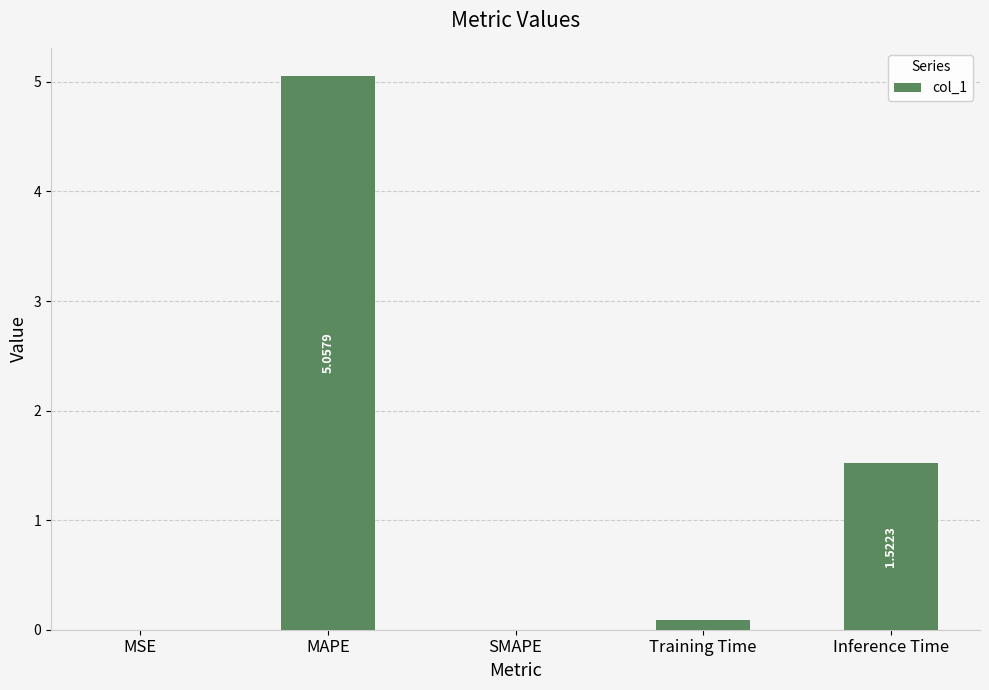

At which category does the chart reach its peak across all series?

MAPE